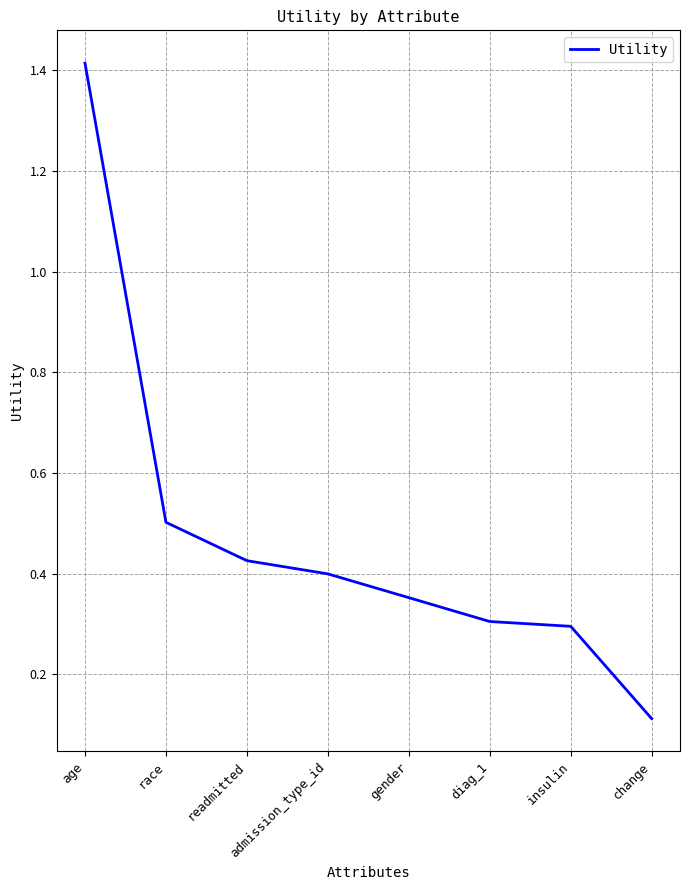

What is the greatest value displayed?

1.4